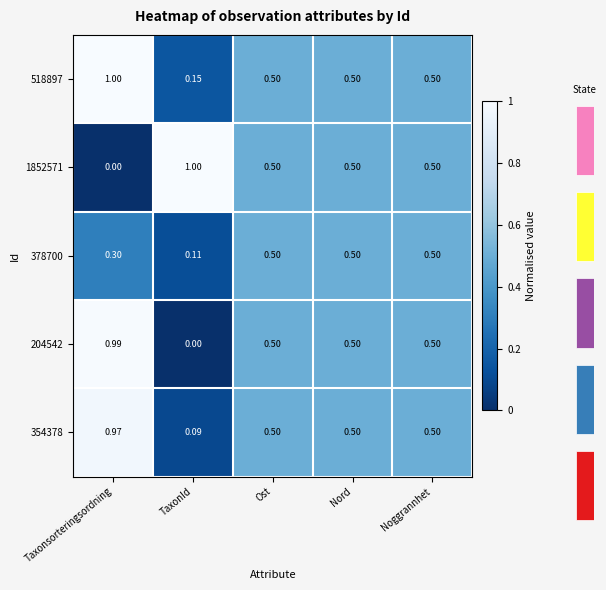

At how many categories does at least one series exceed 0?

5